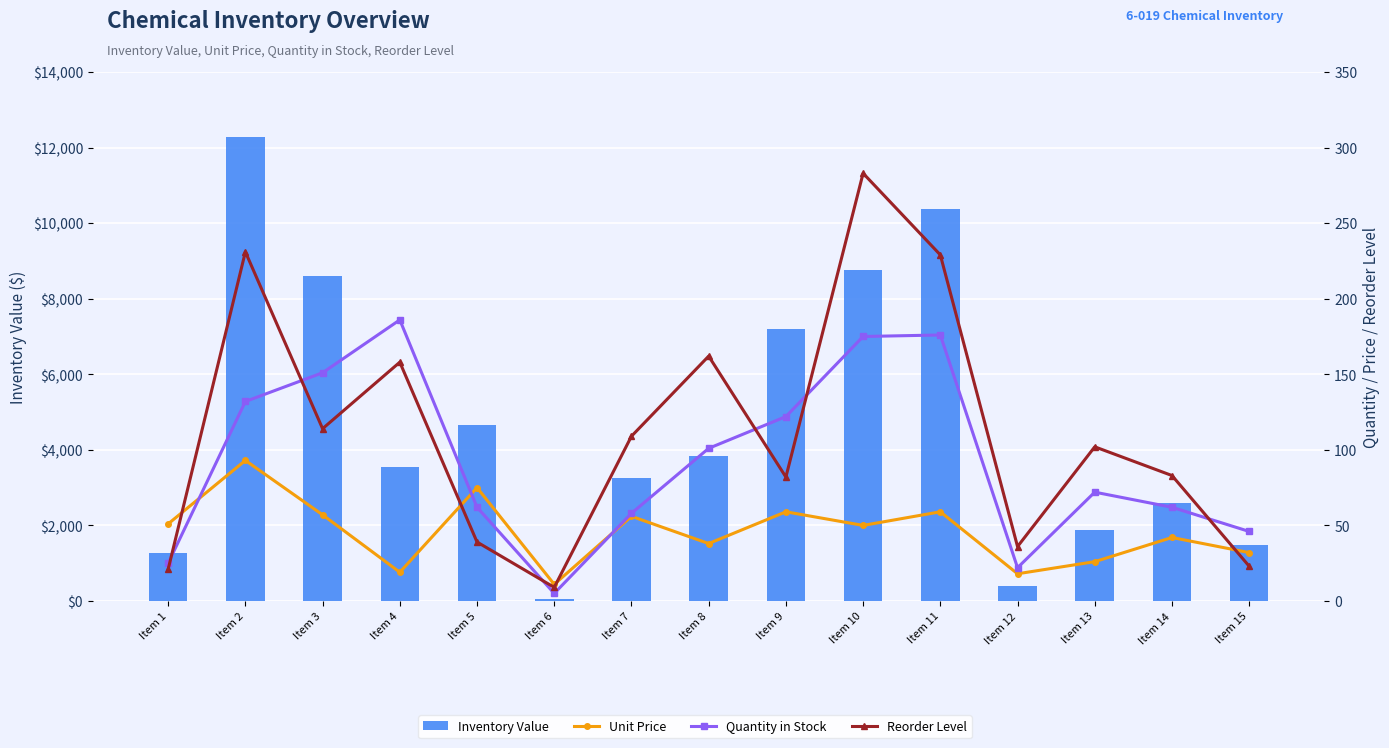

Where does the Quantity in Stock series first go above 72?

Item 2